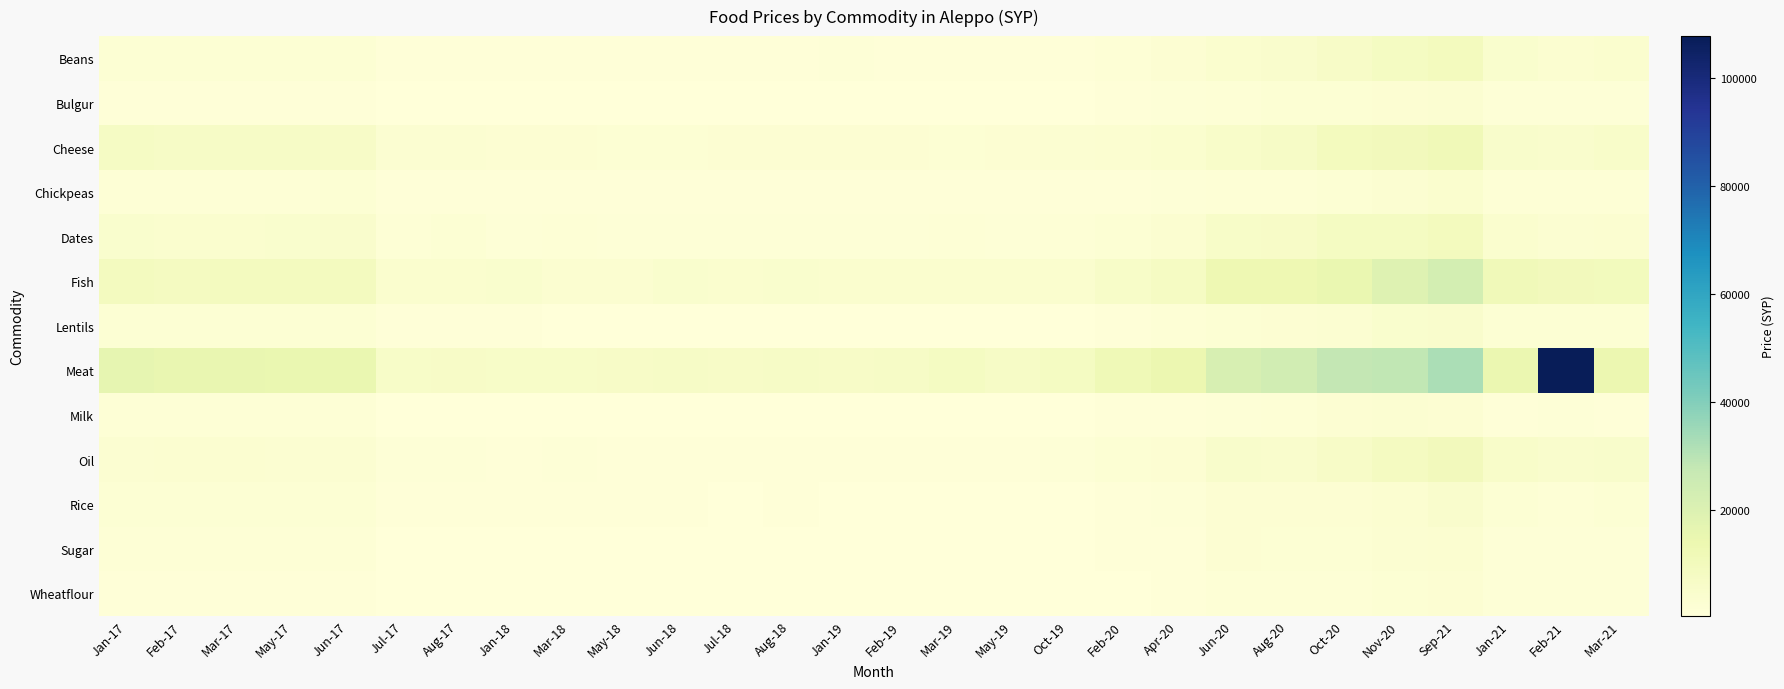

What is the total value across all series at Mar-17?

53342.4